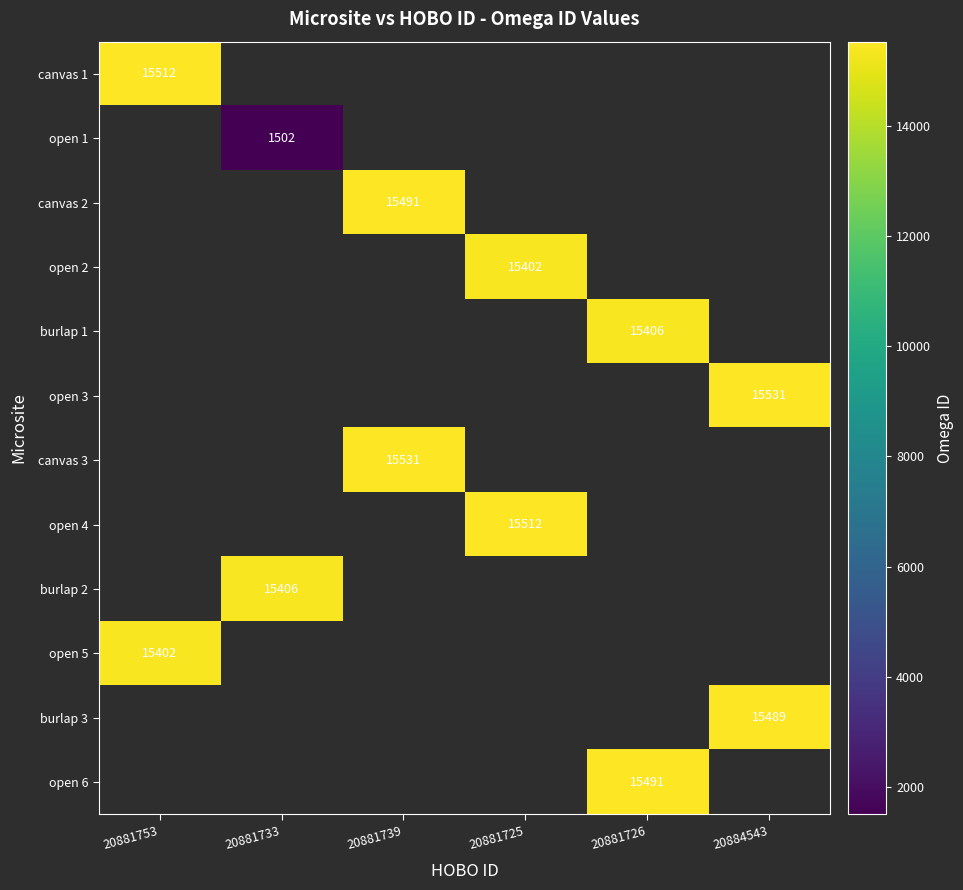

What is the smallest value displayed?

1502.0